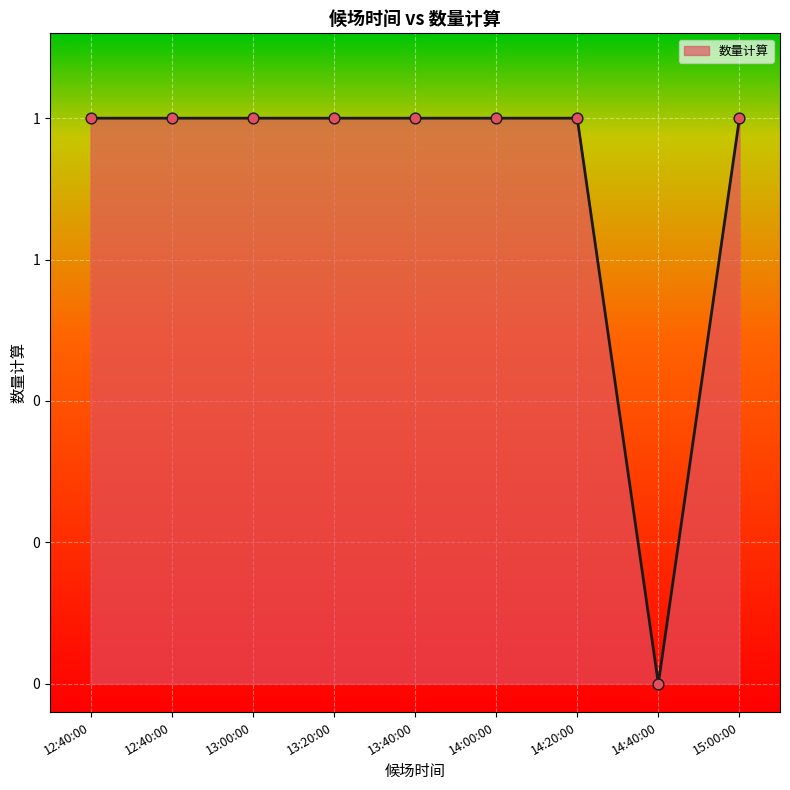

Which series reaches the maximum Y coordinate?

数量计算_line